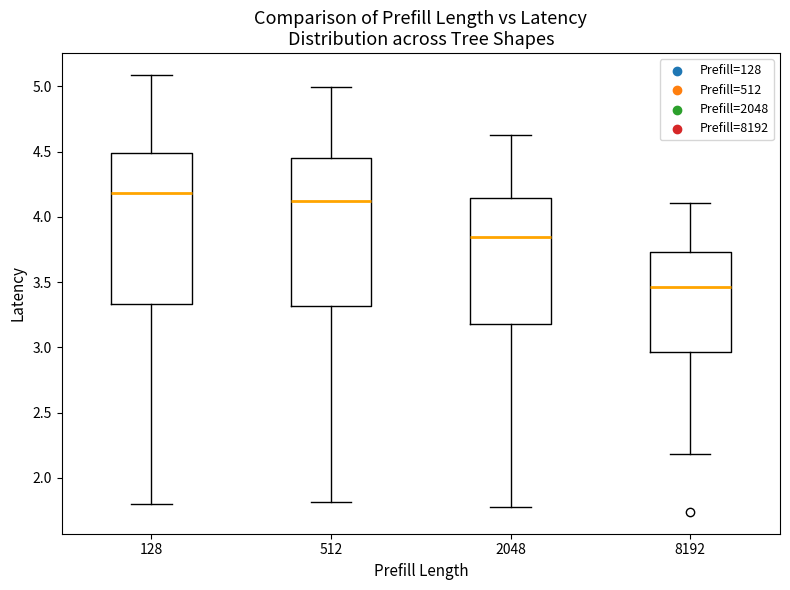

Which box's median line is the highest?

128